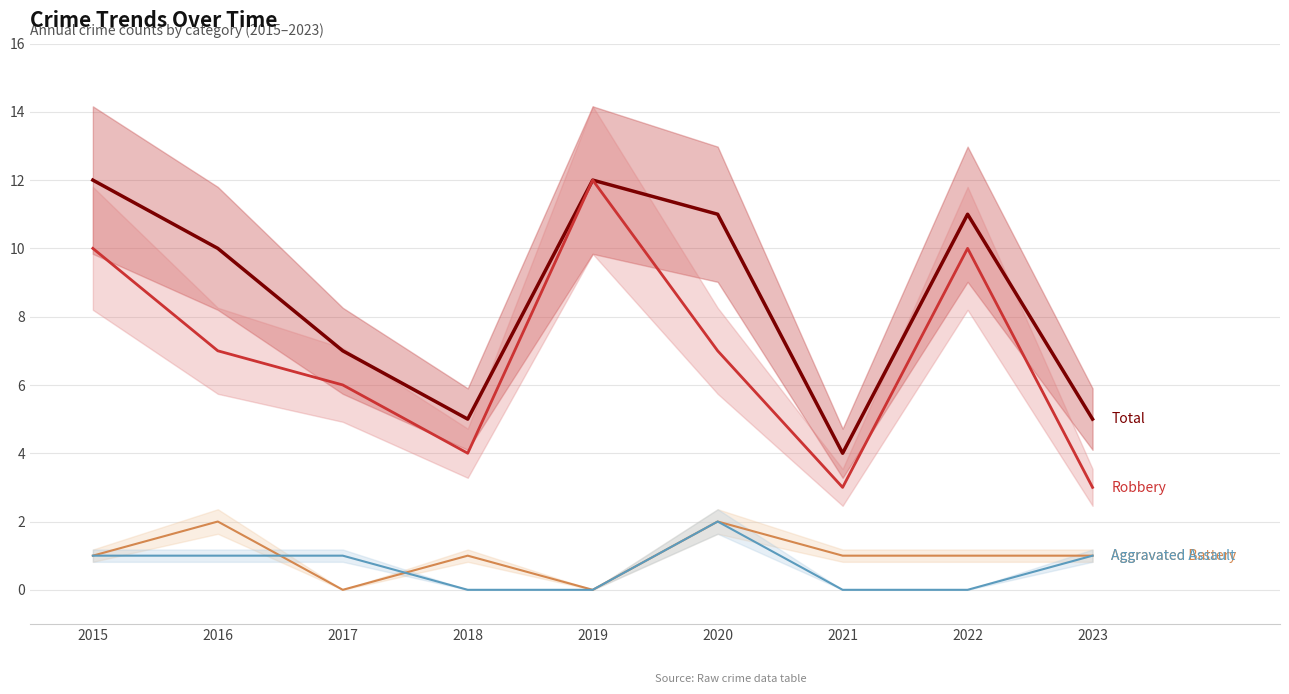

Rank the series by their maximum value, from highest to lowest.

Total, Robbery, Aggravated Battery, Aggravated Assault